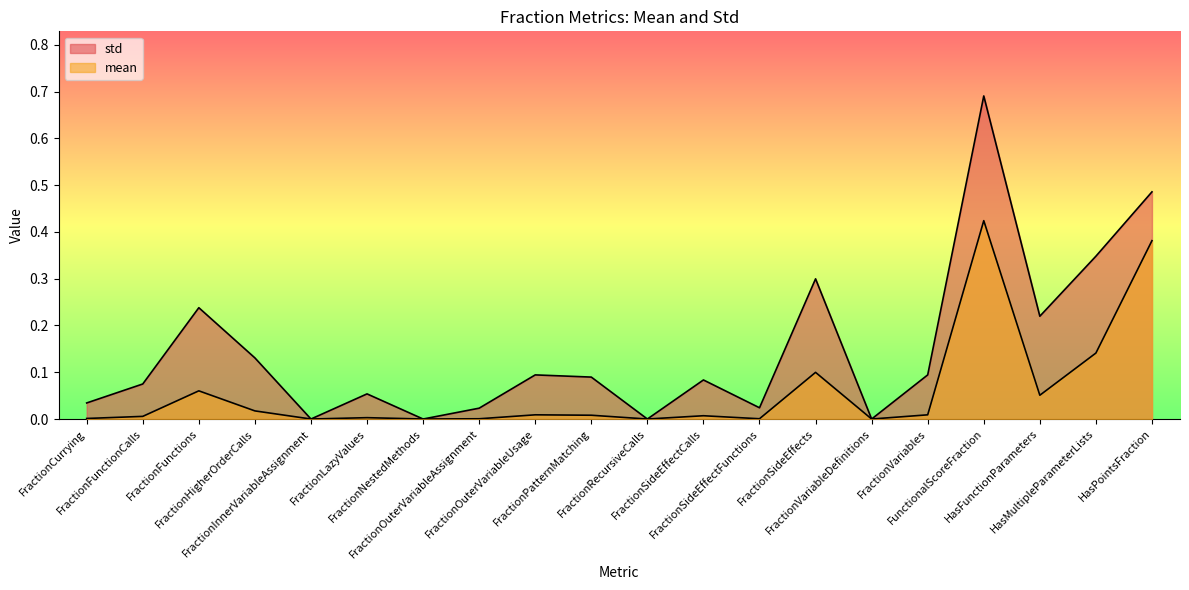

Rank the series at FractionNestedMethods from highest to lowest value.

mean, std